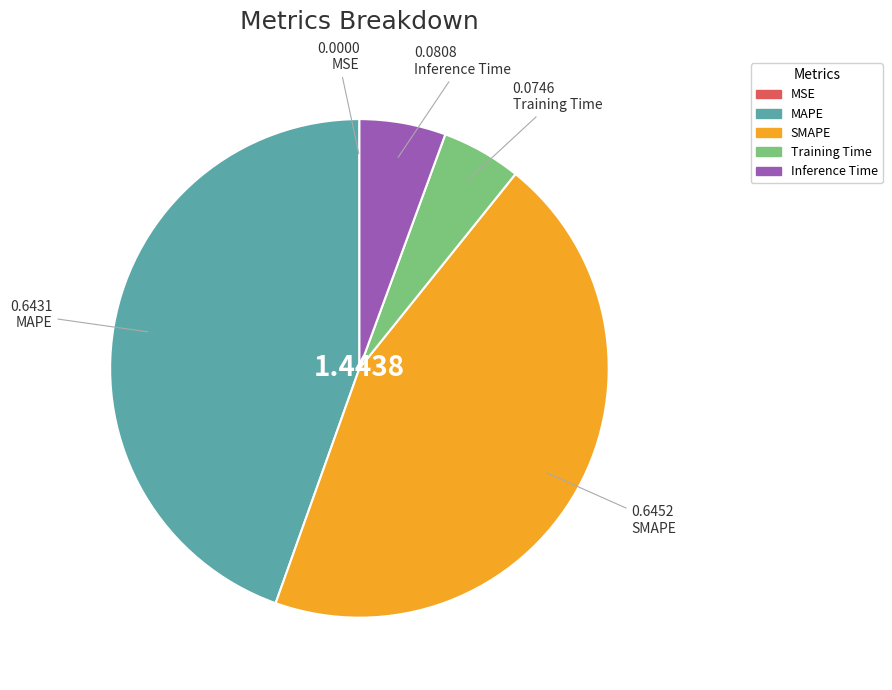

Does Training Time represent more than half of the total?

No